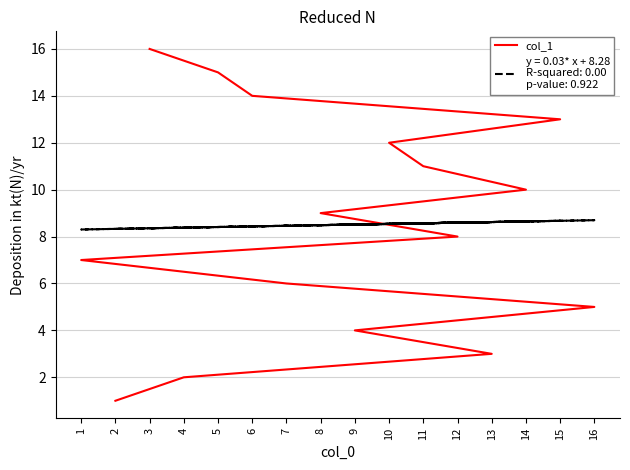

Reading left to right, list all the values displayed in this chart.

1	2	3	4	5	6	7	8	9	10	11	12	13	14	15	16